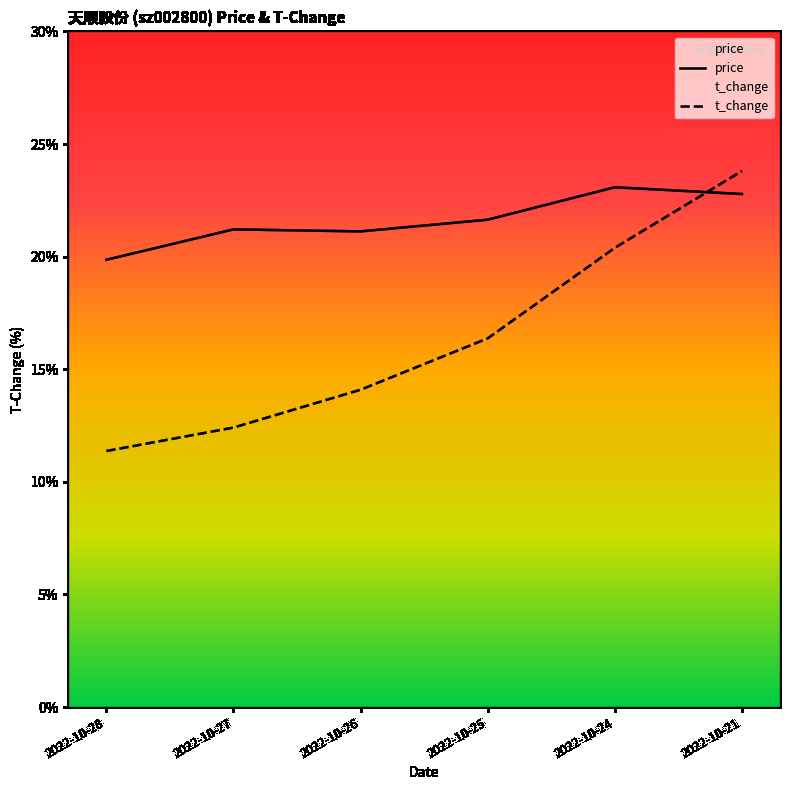

What are all the series names shown in the legend?

price, t_change